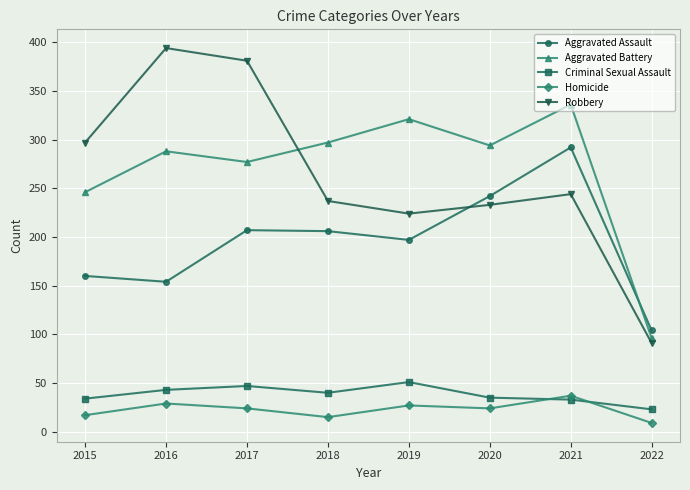

Count the number of data series in this chart.

5